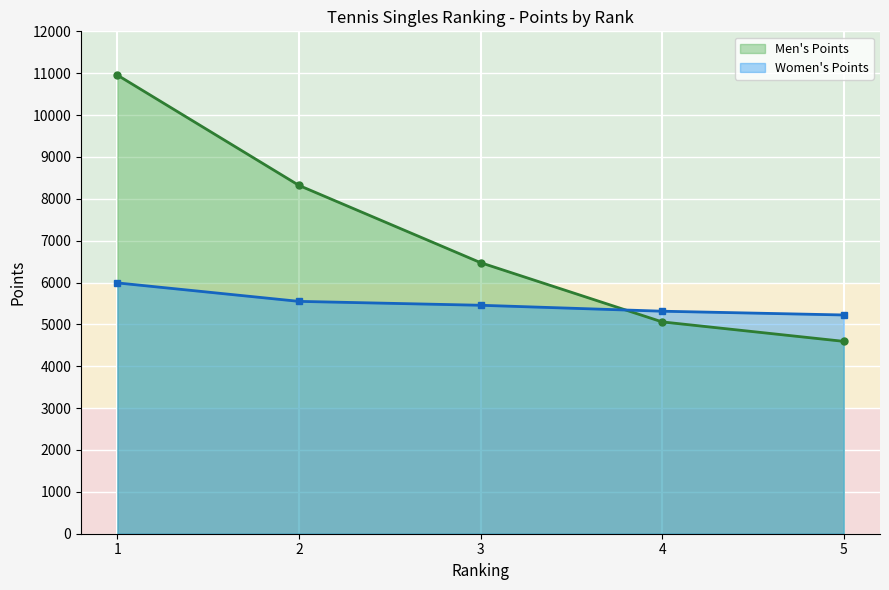

True or false: Men's Points has more than 0 points higher than both neighbors.

False